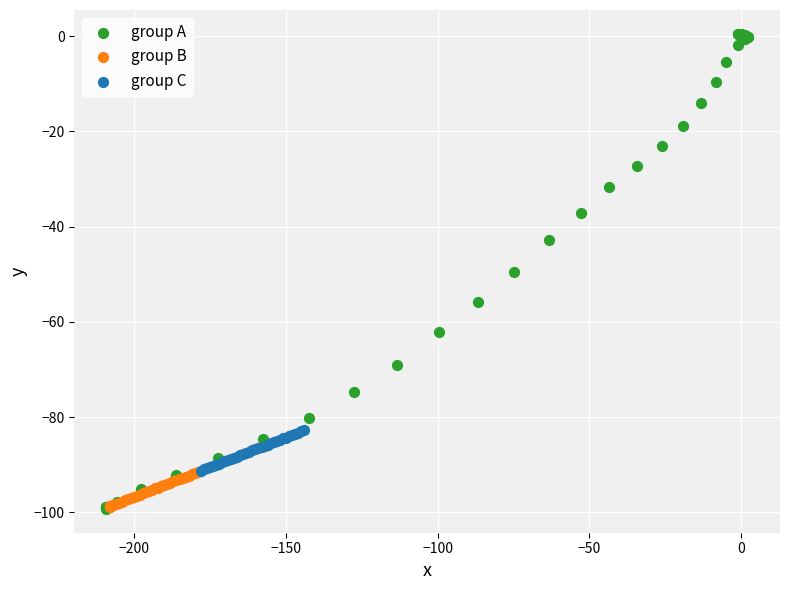

Which series reaches the maximum Y coordinate?

group A